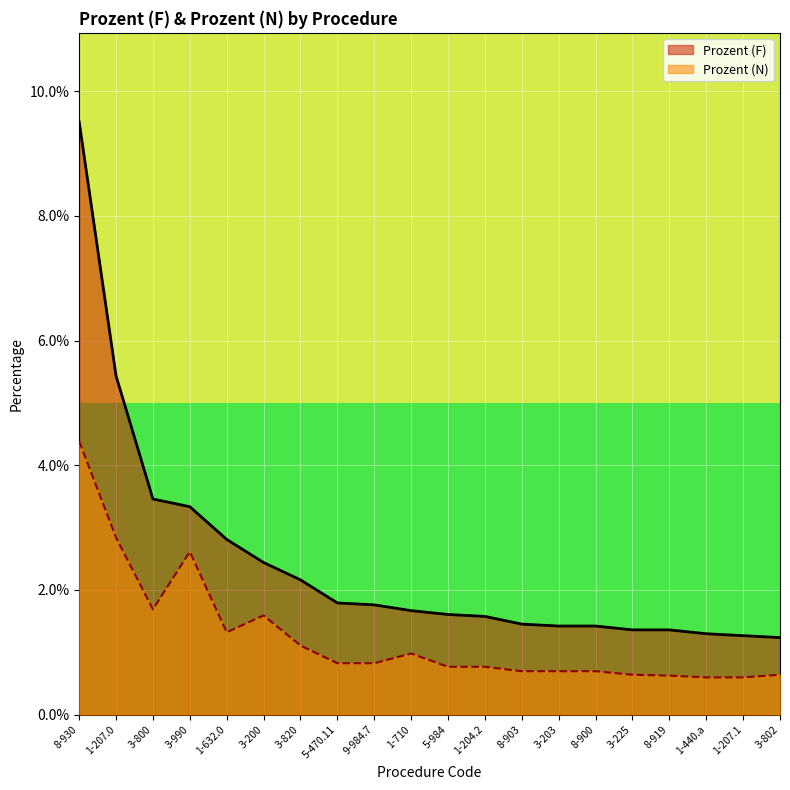

Rank the series at 1-207.0 from highest to lowest value.

Prozent (F), Prozent (N)